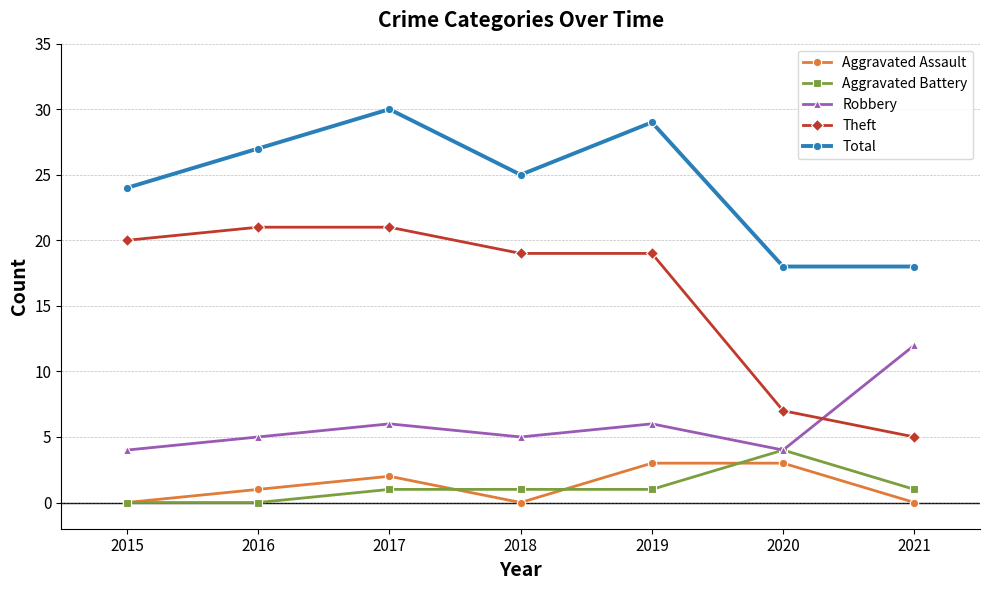

What is the value of the Theft point at the 2nd from the left?

21